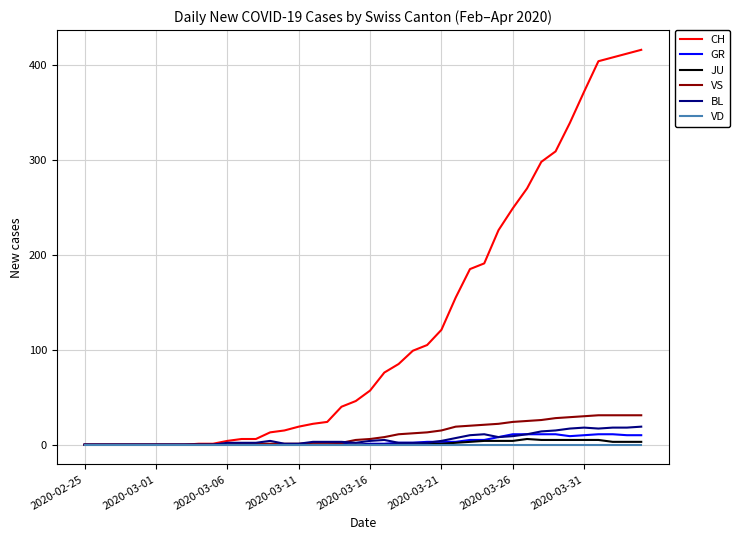

Which series has the largest range (max minus min)?

CH